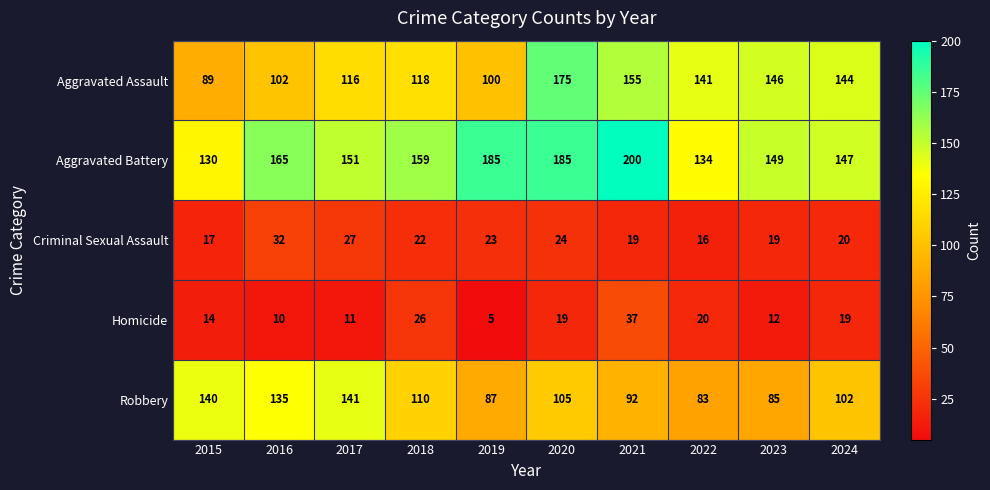

At which category is the sum across all series the highest?

2020